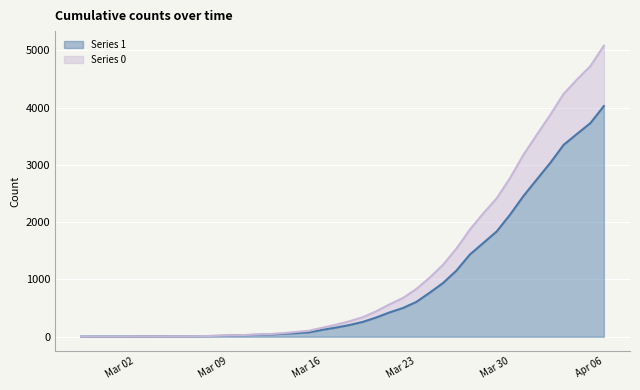

True or false: 1 has a value of 83 at 2020-03-13.

False